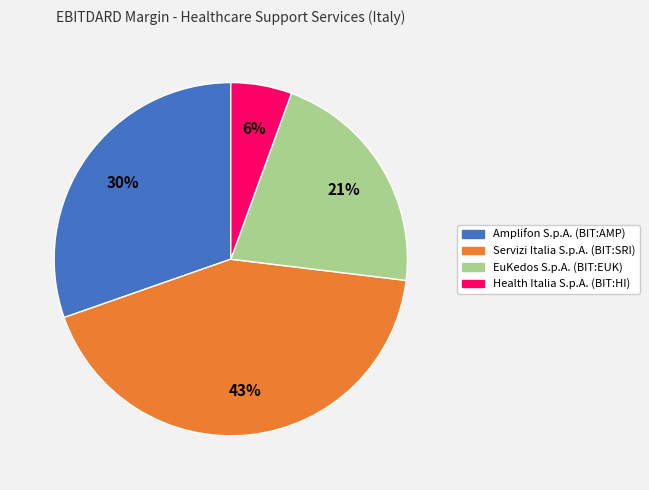

To the nearest percent, what is the difference between the largest and smallest slice percentages?

37%